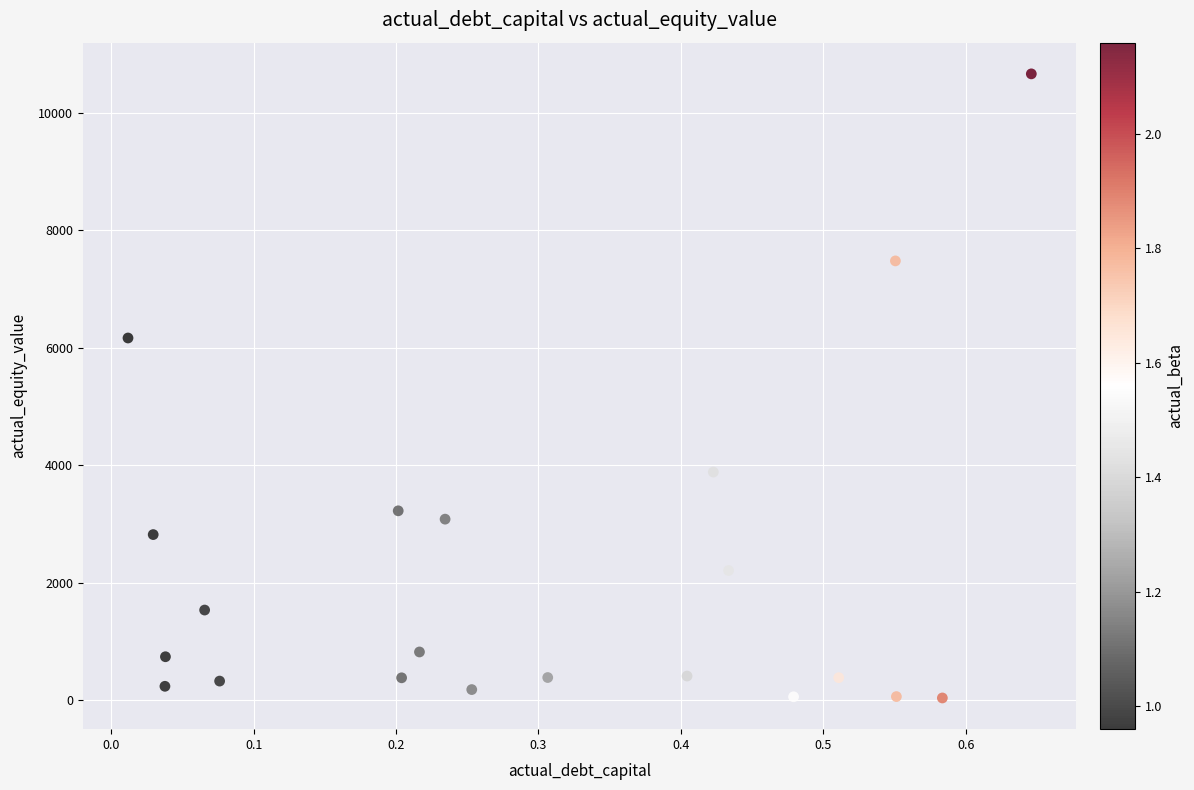

What Y value in the scatter plot is closest to 5351?

6167.8